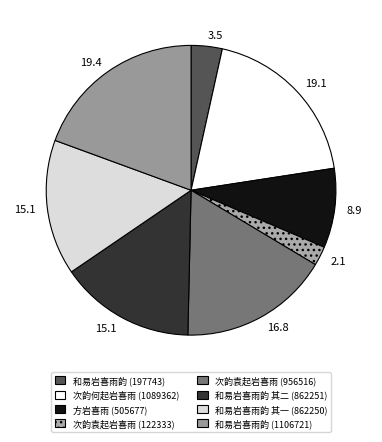

Rank the categories by value from highest to lowest.

和易岩喜雨韵, 次韵何起岩喜雨, 次韵袁起岩喜雨, 和易岩喜雨韵 其二, 和易岩喜雨韵 其一, 方岩喜雨, 和易岩喜雨韵, 次韵袁起岩喜雨